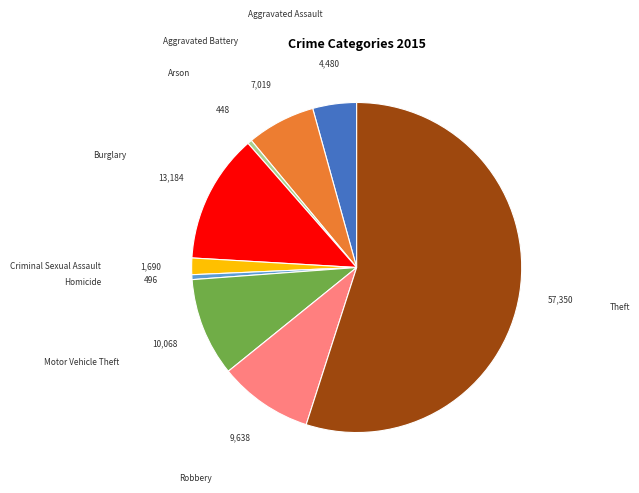

Count the number of slices in the pie.

9